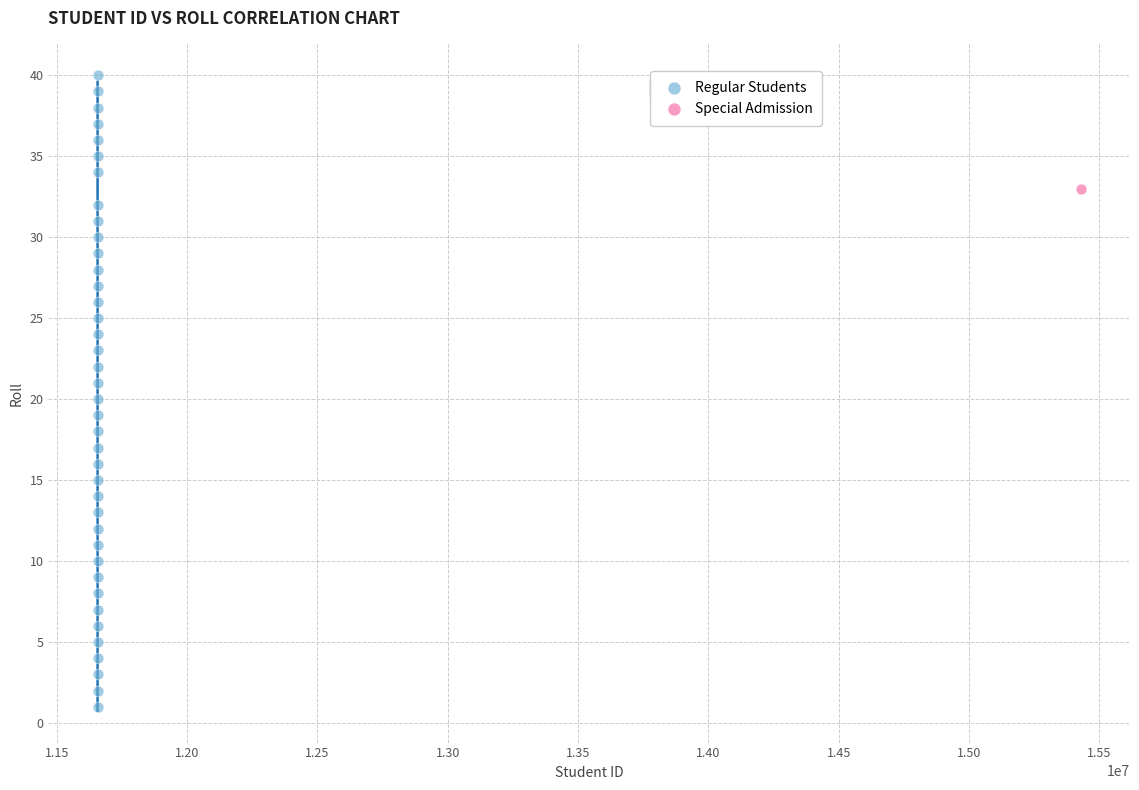

What are all the series names shown in the legend?

Regular Students, Special Admission